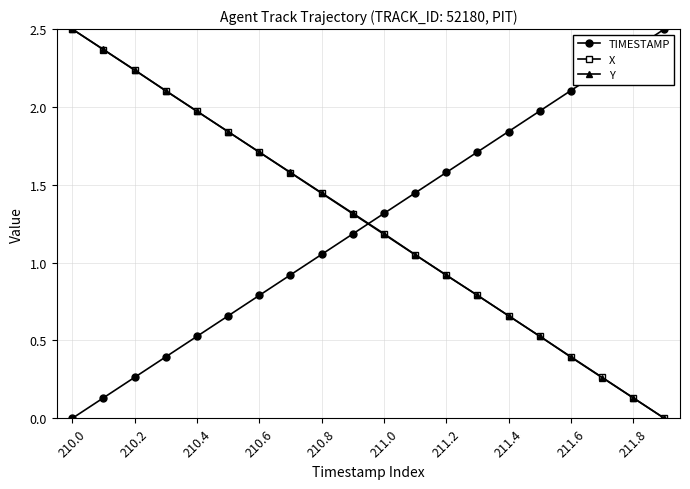

At how many categories does at least one series exceed 2?

8